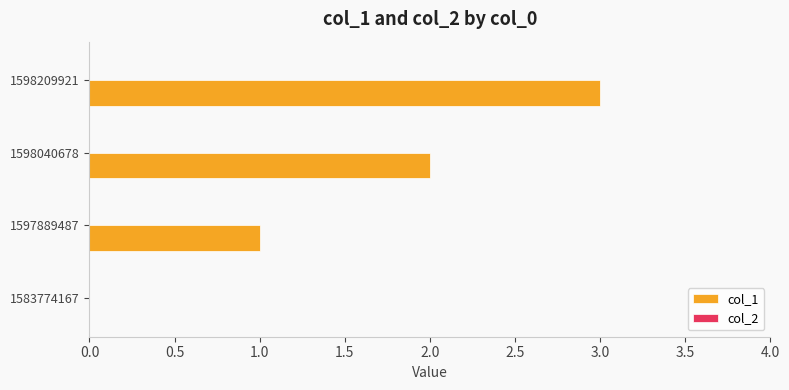

Is it true that the value at 1598209921 is 2?

False